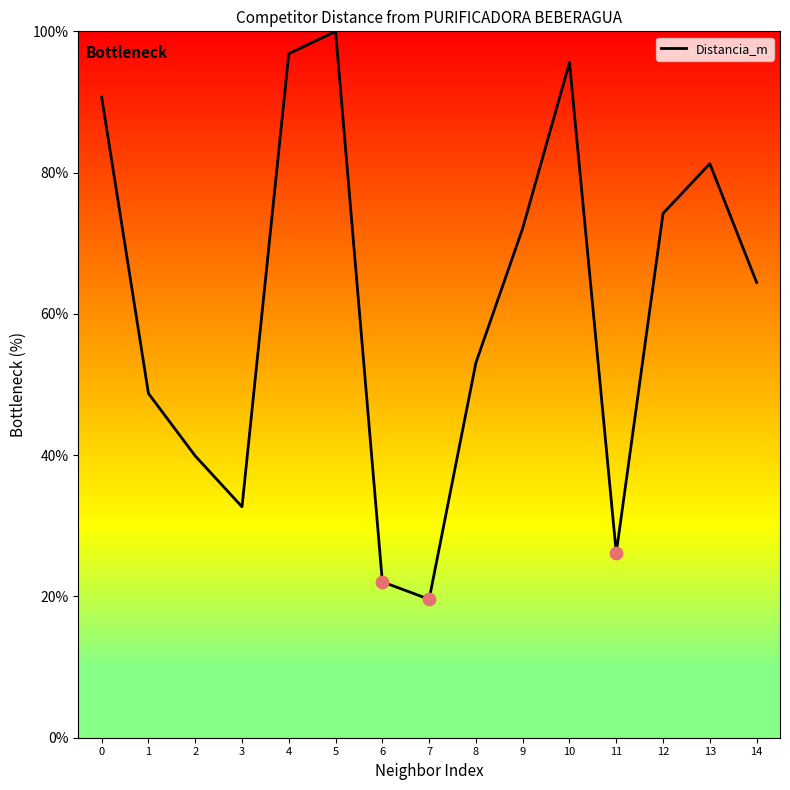

What is the change in value from 8 to 12?

+21.1